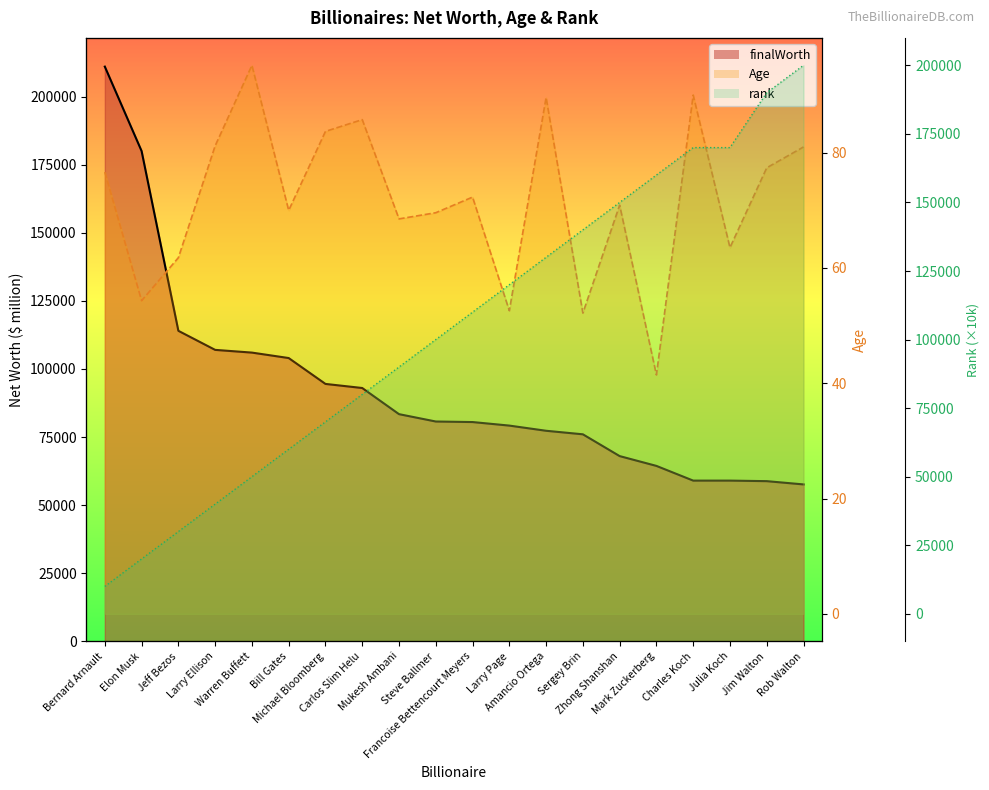

Reading left to right, list all the values displayed in this chart.

finalWorth: Bernard Arnault=211000.0	Elon Musk=180000.0	Jeff Bezos=114000.0	Larry Ellison=107000.0	Warren Buffett=106000.0	Bill Gates=104000.0	Michael Bloomberg=94500.0	Carlos Slim Helu=93000.0	Mukesh Ambani=83400.0	Steve Ballmer=80700.0	Francoise Bettencourt Meyers=80500.0	Larry Page=79200.0	Amancio Ortega=77300.0	Sergey Brin=76000.0	Zhong Shanshan=68000.0	Mark Zuckerberg=64400.0	Charles Koch=59000.0	Julia Koch=59000.0	Jim Walton=58800.0	Rob Walton=57600.0
Age: Bernard Arnault=76.6	Elon Musk=54.3	Jeff Bezos=61.8	Larry Ellison=81.2	Warren Buffett=95.2	Bill Gates=70.0	Michael Bloomberg=83.7	Carlos Slim Helu=85.7	Mukesh Ambani=68.5	Steve Ballmer=69.6	Francoise Bettencourt Meyers=72.3	Larry Page=52.6	Amancio Ortega=89.6	Sergey Brin=52.2	Zhong Shanshan=70.9	Mark Zuckerberg=41.5	Charles Koch=90.0	Julia Koch=63.5	Jim Walton=77.4	Rob Walton=81.0
rank: Bernard Arnault=10000.0	Elon Musk=20000.0	Jeff Bezos=30000.0	Larry Ellison=40000.0	Warren Buffett=50000.0	Bill Gates=60000.0	Michael Bloomberg=70000.0	Carlos Slim Helu=80000.0	Mukesh Ambani=90000.0	Steve Ballmer=100000.0	Francoise Bettencourt Meyers=110000.0	Larry Page=120000.0	Amancio Ortega=130000.0	Sergey Brin=140000.0	Zhong Shanshan=150000.0	Mark Zuckerberg=160000.0	Charles Koch=170000.0	Julia Koch=170000.0	Jim Walton=190000.0	Rob Walton=200000.0